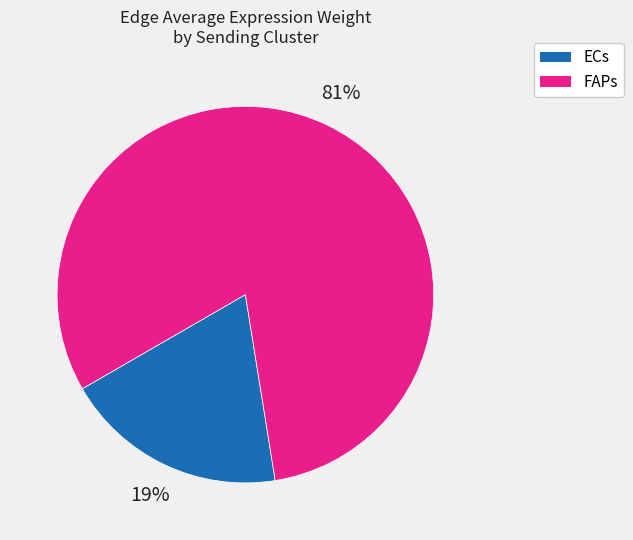

Is FAPs the majority of the pie?

Yes